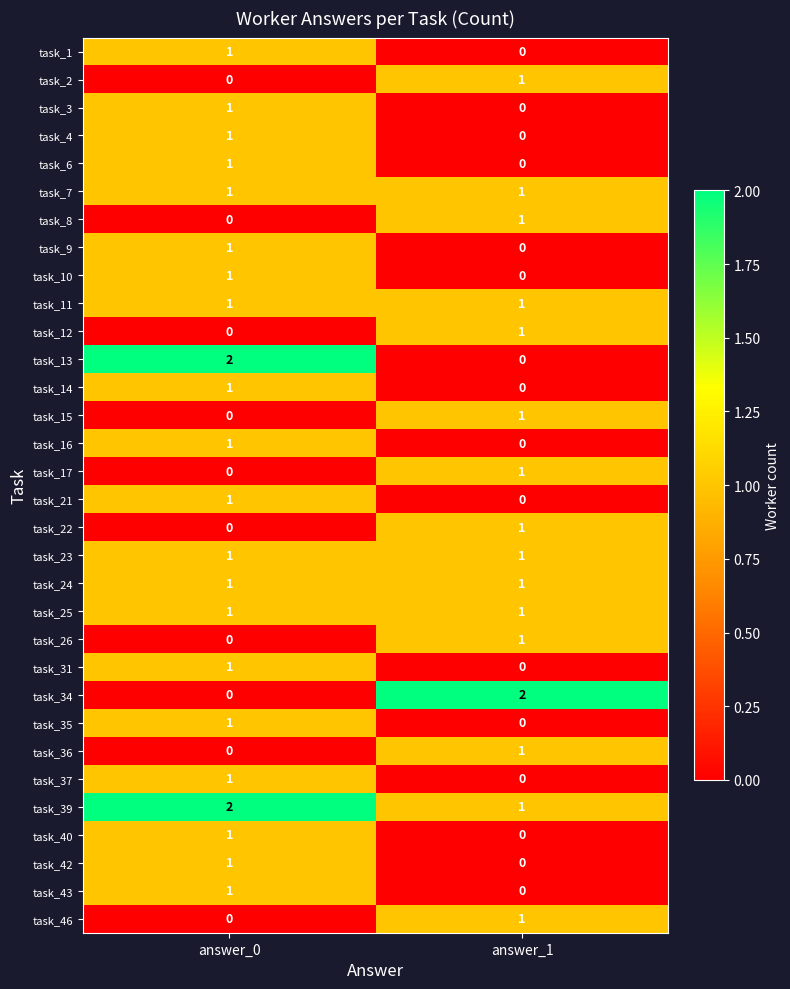

At which label does task_1 reach its minimum?

answer_1